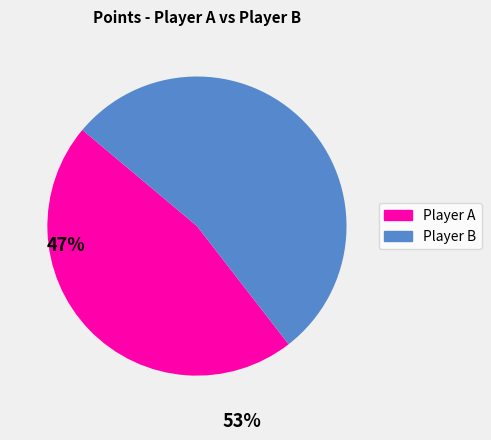

How many slices are in this pie chart?

2